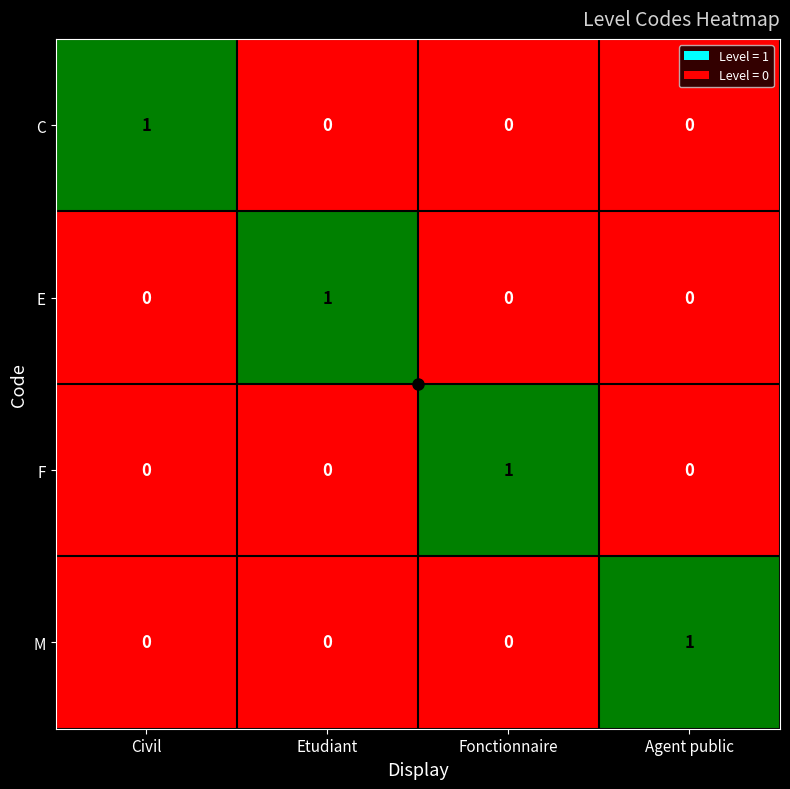

The C series shows 0 at Fonctionnaire. True or false?

True